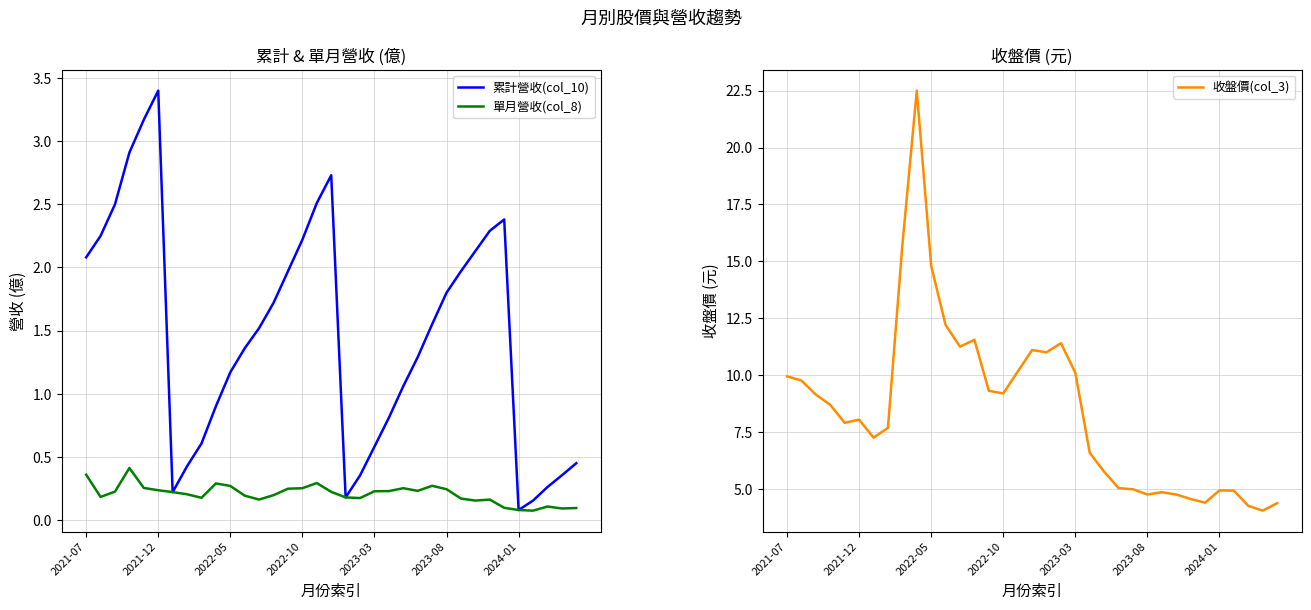

True or false: 收盤價(col_3) and 累計營收(col_10) cross at least once.

False